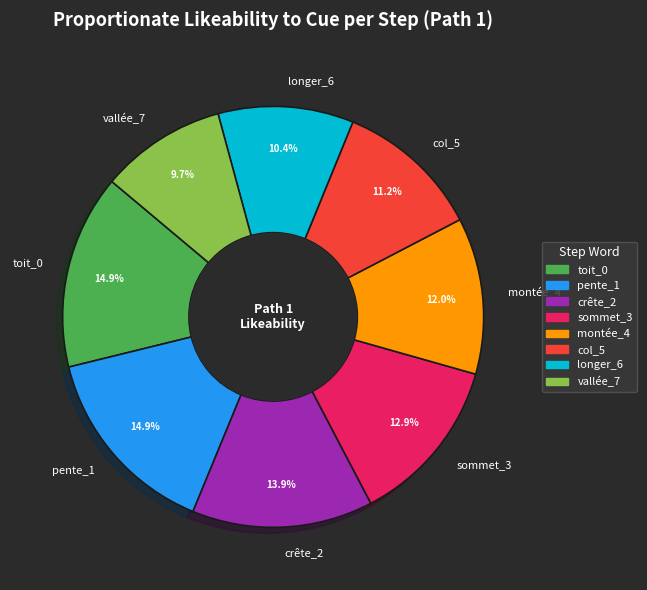

Between sommet_3 and vallée_7, which is larger?

sommet_3